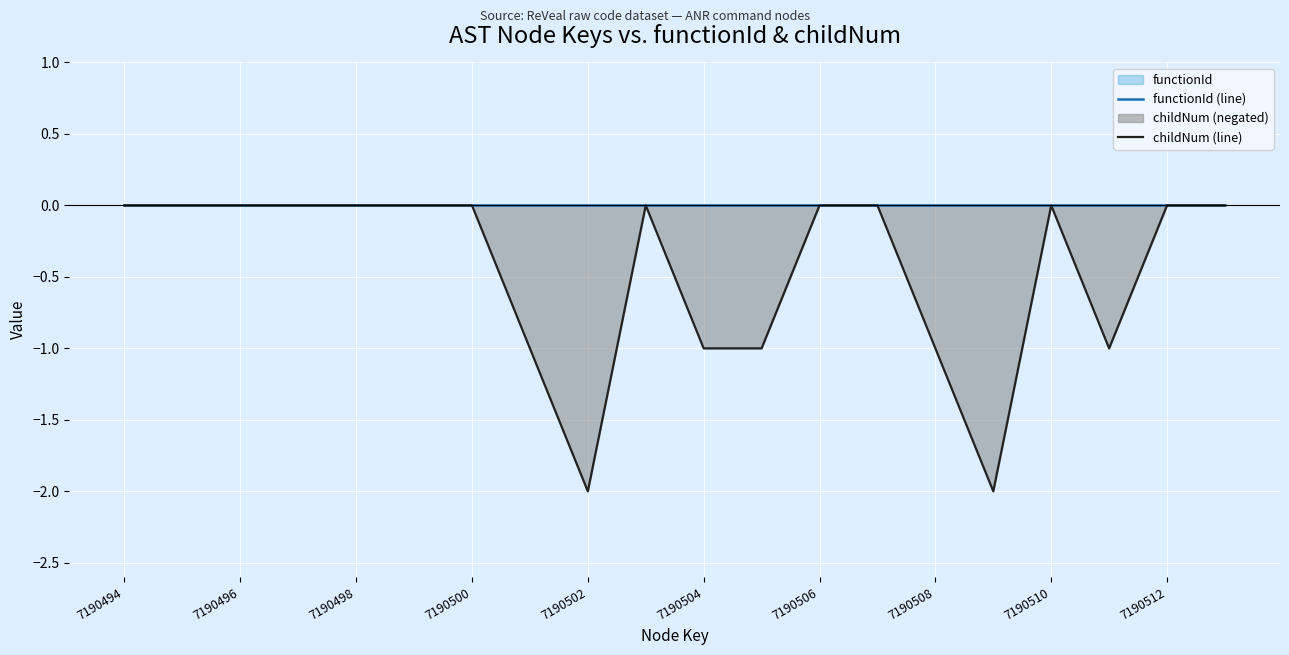

Rank the series by their maximum value, from highest to lowest.

functionId (line), childNum (line)